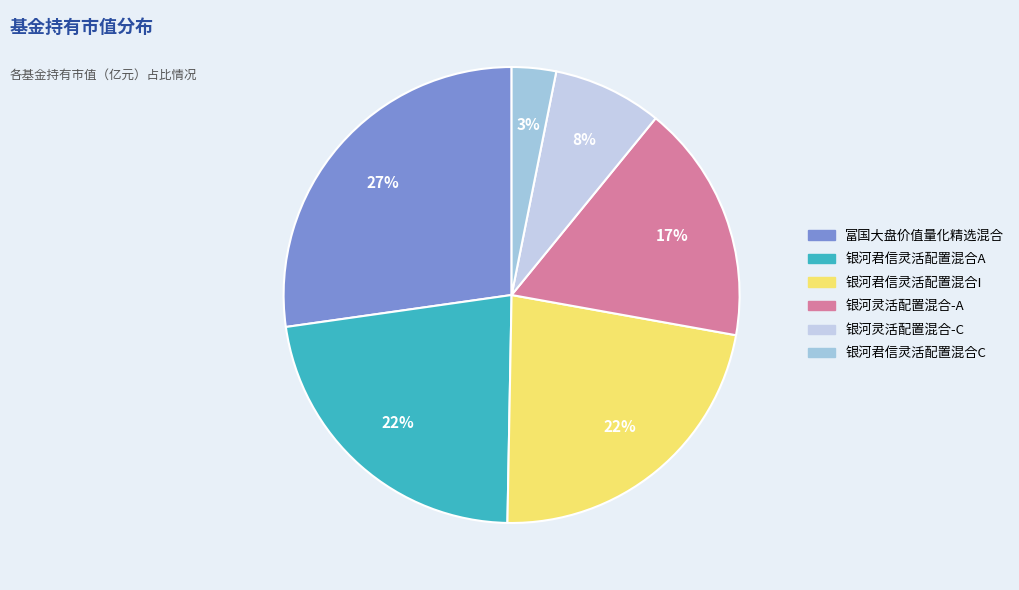

Is there any slice that represents more than half of the pie?

No